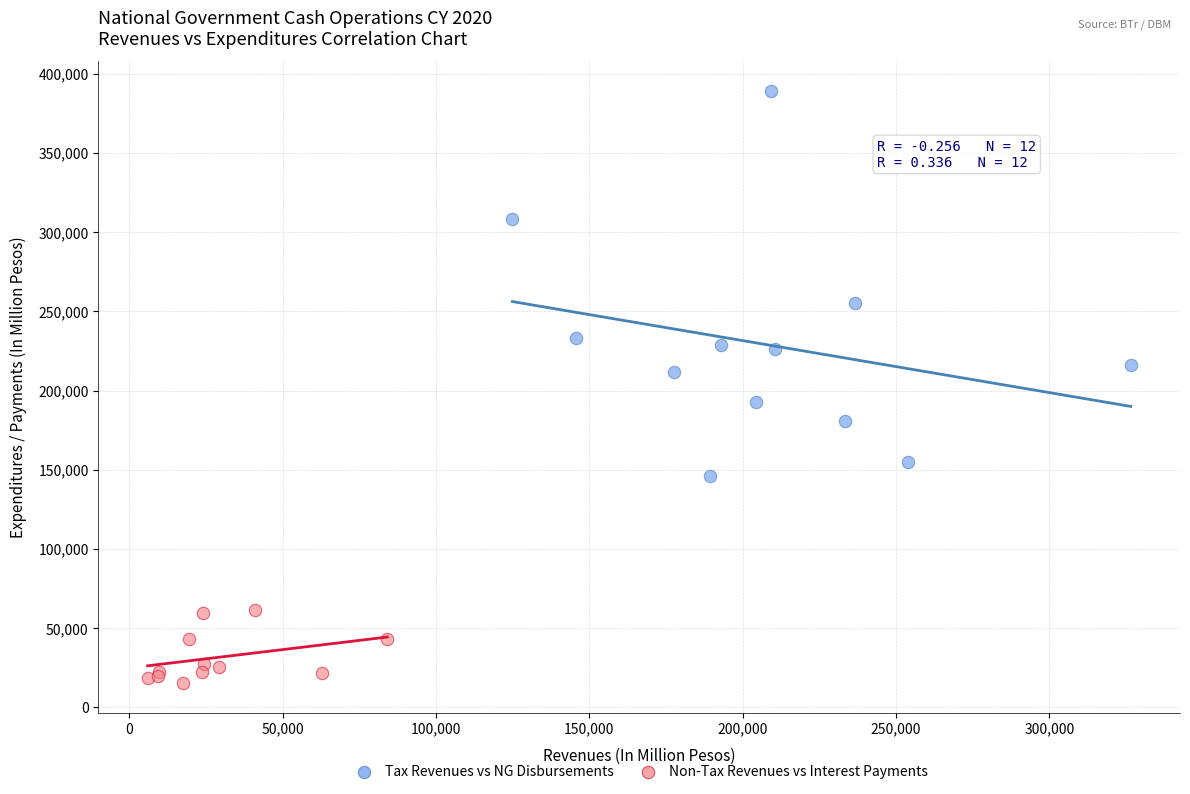

Which series reaches the maximum Y coordinate?

Tax Revenues vs NG Disbursements